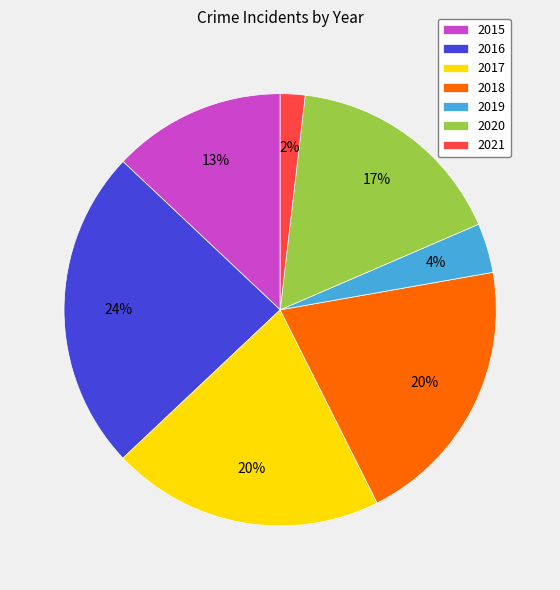

Which category has the smallest portion of the pie?

2021